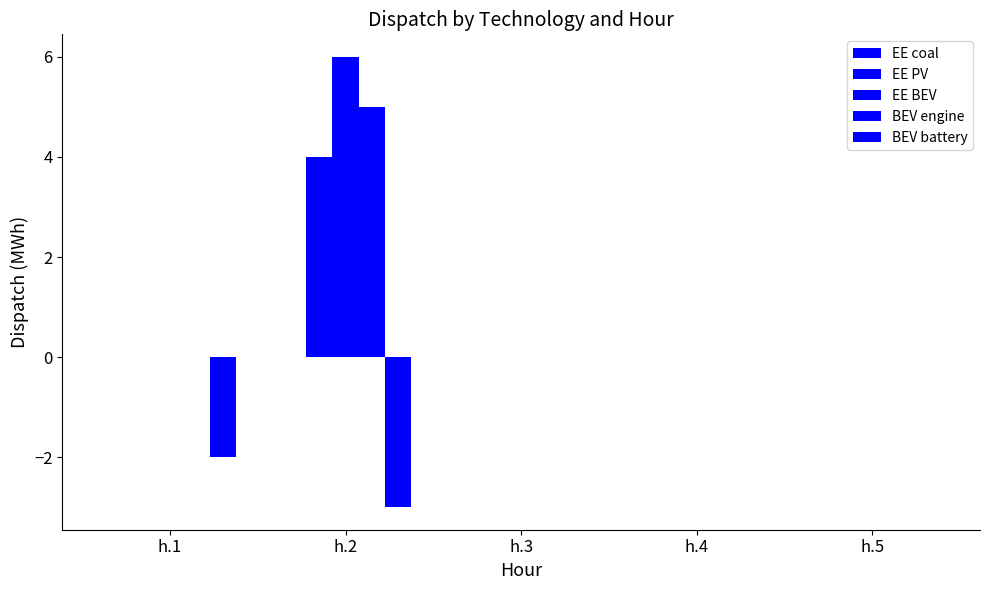

Which series has the widest spread of values?

EE BEV